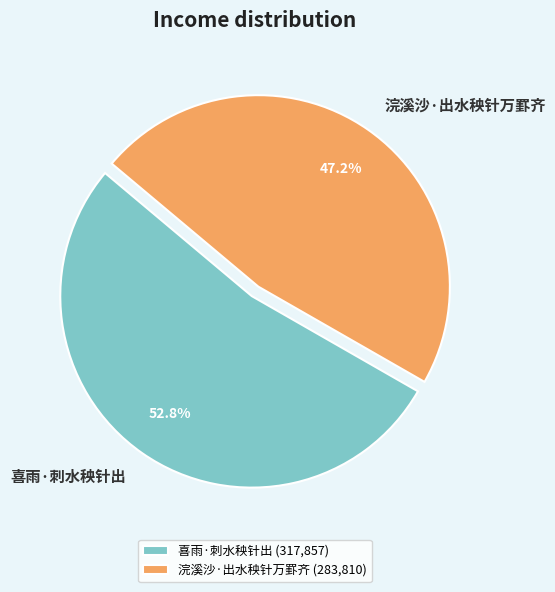

Is there a majority slice in this chart?

Yes